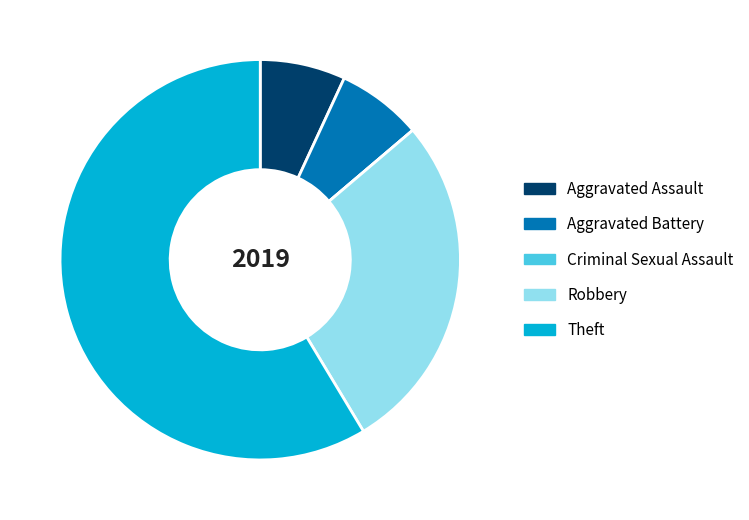

Is the sum of Theft and Aggravated Assault greater than half?

Yes